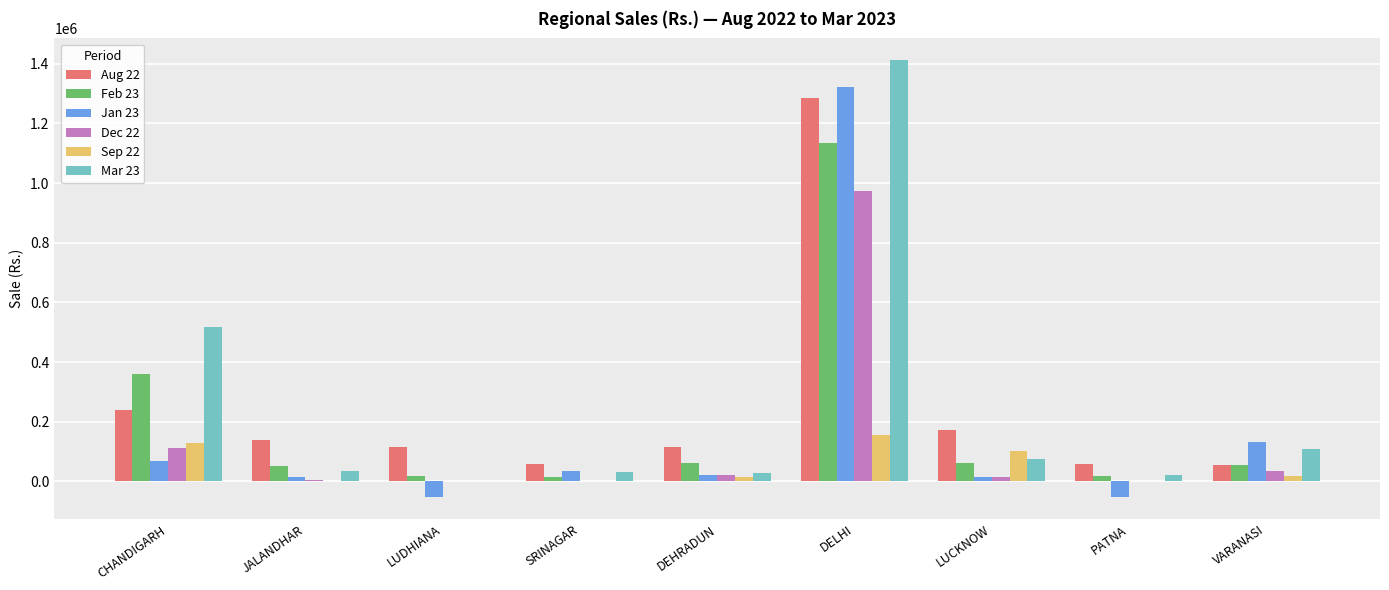

At which category is the sum across all series the highest?

DELHI